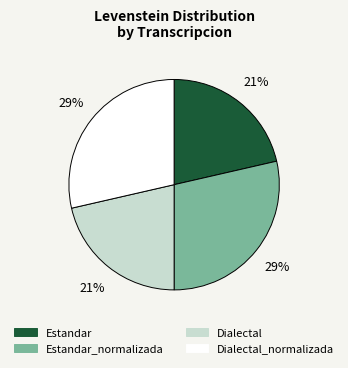

How many slices are in this pie chart?

4